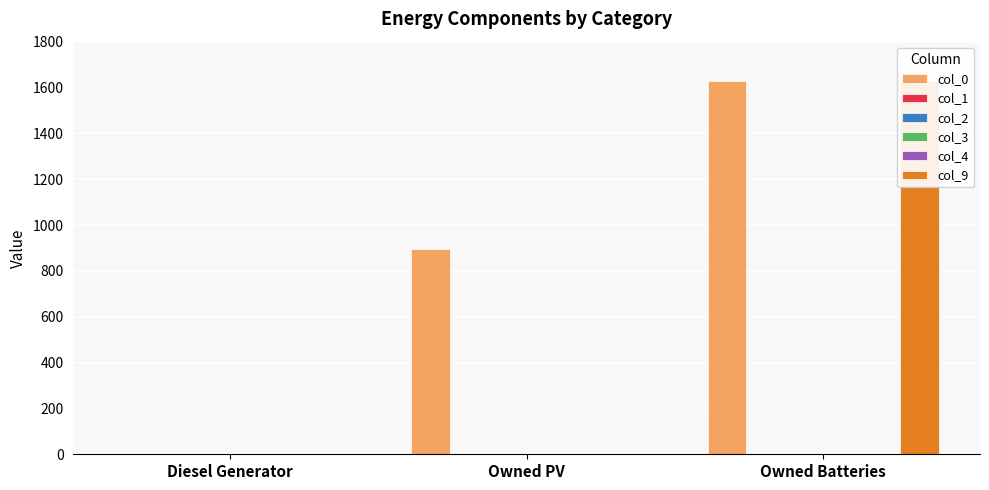

Reading left to right, transcribe all the data shown in this chart.

col_0: Diesel Generator=0	Owned PV=897	Owned Batteries=1629
col_1: Diesel Generator=0	Owned PV=0	Owned Batteries=0
col_2: Diesel Generator=0	Owned PV=0	Owned Batteries=0
col_3: Diesel Generator=0	Owned PV=0	Owned Batteries=0
col_4: Diesel Generator=0	Owned PV=0	Owned Batteries=0
col_9: Diesel Generator=0	Owned PV=0	Owned Batteries=1629